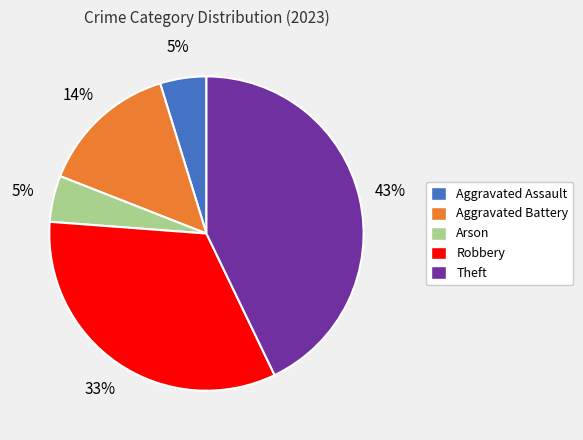

Does any single category account for the majority?

No